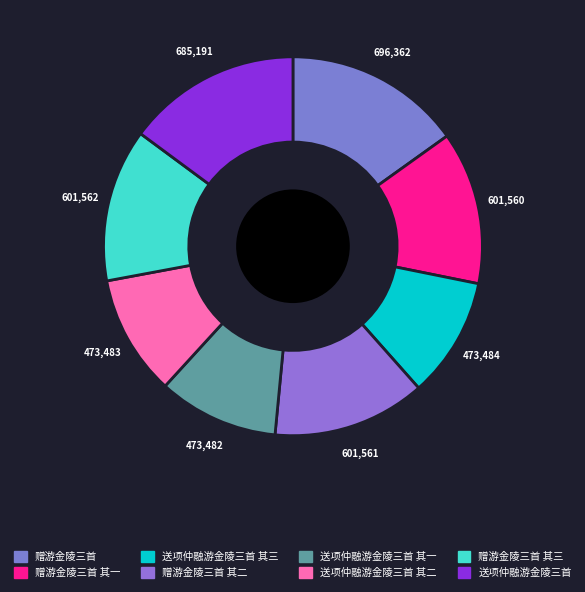

How many segments does this pie chart have?

8